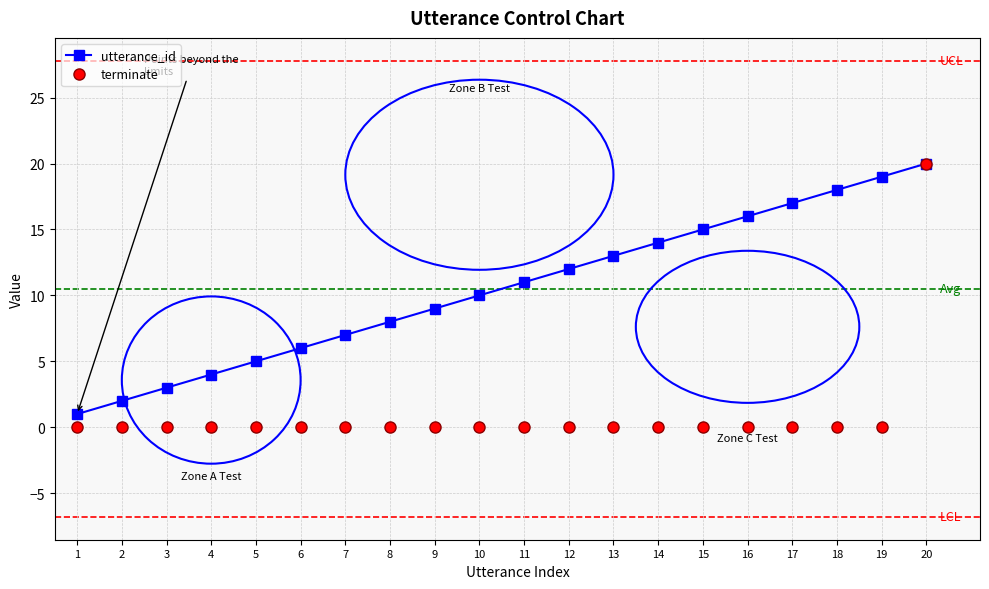

Which series has the largest range (max minus min)?

terminate